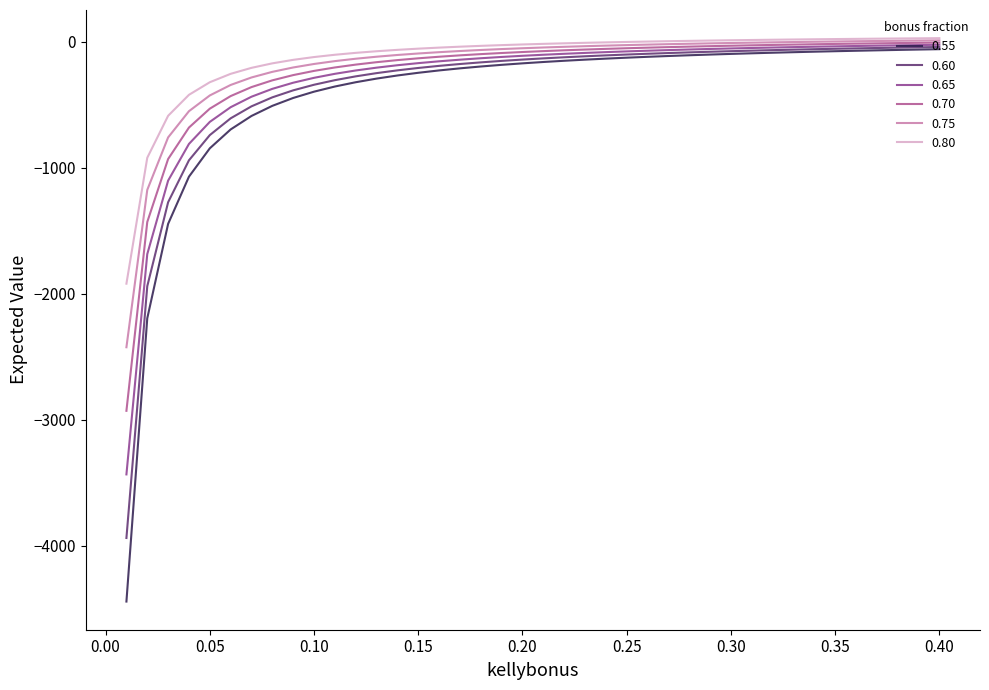

What is the lowest value of the 0.80 series?

-1920.0